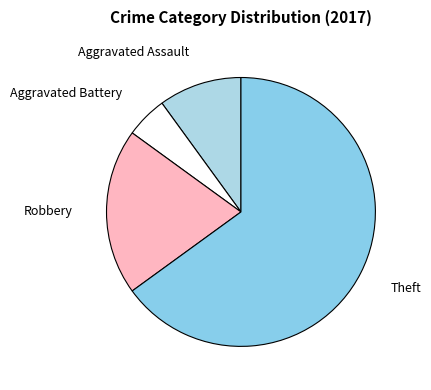

Is it true that Aggravated Assault is 23% of the pie?

False